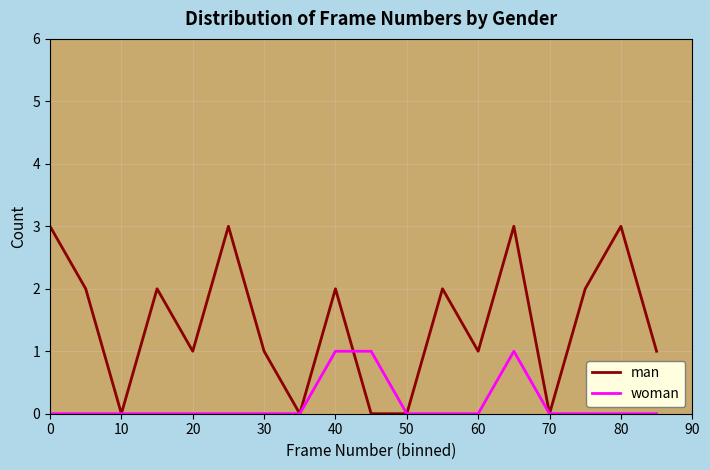

What is the greatest value displayed?

3